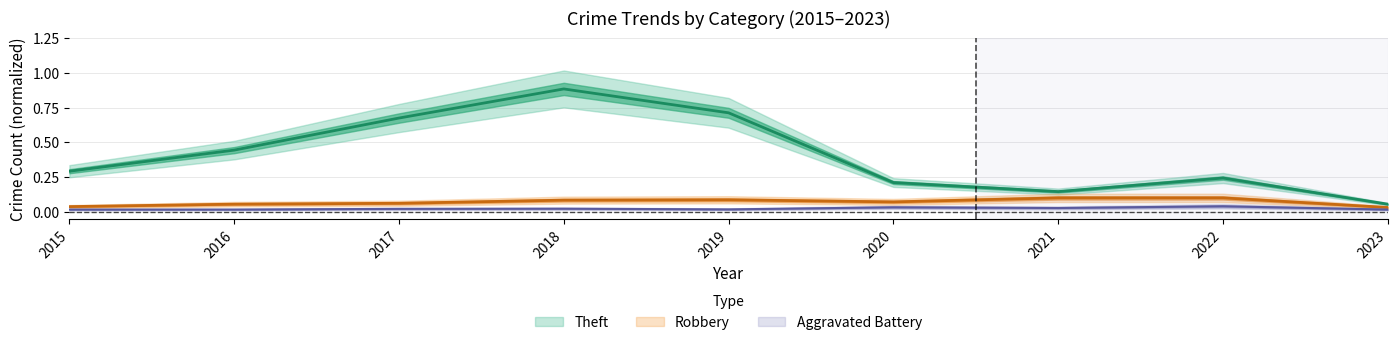

How many lines are shown in the chart?

3